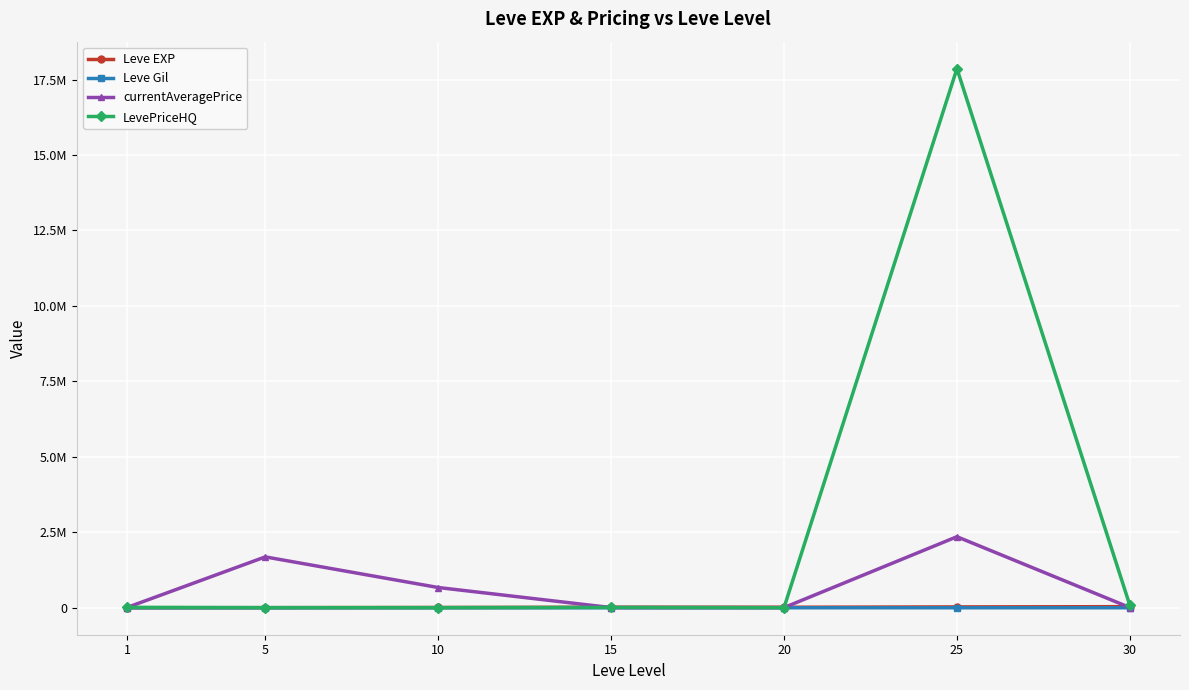

What are all the series names shown in the legend?

Leve EXP, Leve Gil, currentAveragePrice, LevePriceHQ